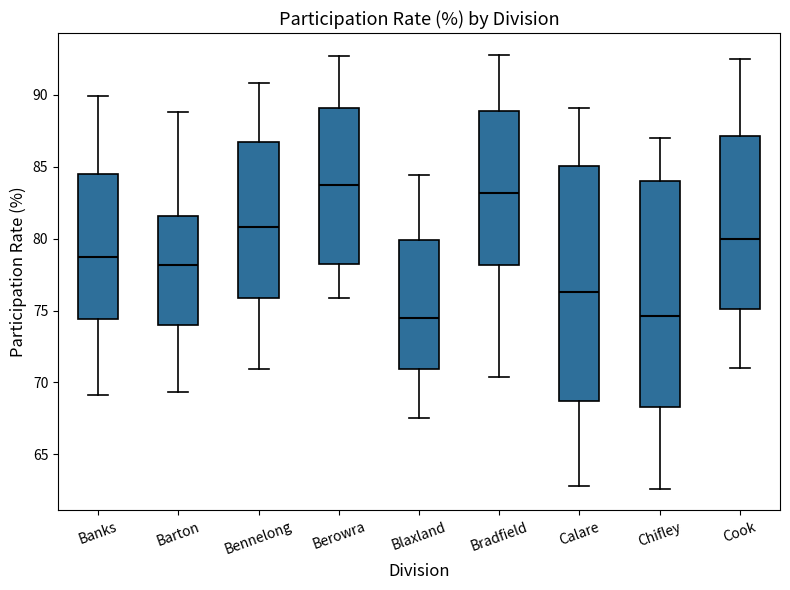

Reading left to right, transcribe this box plot: for each box, give where its median line is, the range the box spans, and where its two whiskers end, as read against the y-axis. The values are not printed on the chart, so give them approximately, as read against the axis.

Banks: median 79.0, box 74.5 to 84.5, whiskers 69.0 to 90.0
Barton: median 78.0, box 74.0 to 81.5, whiskers 69.5 to 89.0
Bennelong: median 81.0, box 76.0 to 87.0, whiskers 71.0 to 91.0
Berowra: median 84.0, box 78.5 to 89.0, whiskers 76.0 to 92.5
Blaxland: median 74.5, box 71.0 to 80.0, whiskers 67.5 to 84.5
Bradfield: median 83.0, box 78.0 to 89.0, whiskers 70.5 to 93.0
Calare: median 76.5, box 68.5 to 85.0, whiskers 63.0 to 89.0
Chifley: median 74.5, box 68.5 to 84.0, whiskers 62.5 to 87.0
Cook: median 80.0, box 75.0 to 87.0, whiskers 71.0 to 92.5